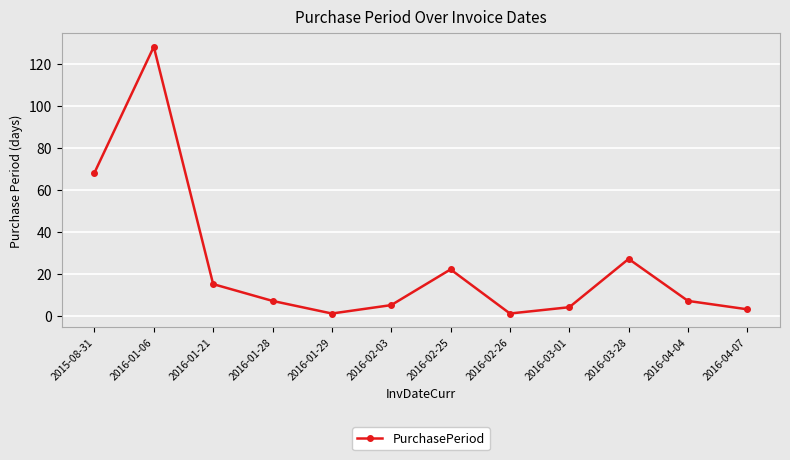

At which category does the chart reach its peak across all series?

2016-01-06